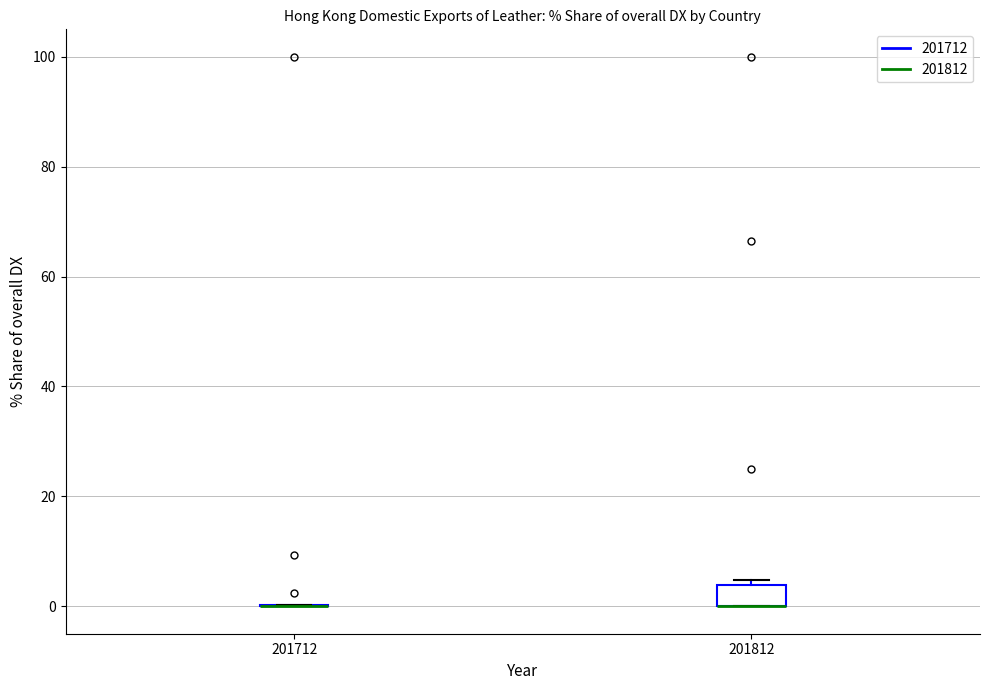

Comparing the boxes themselves (not the whiskers), which one is the tallest?

201812